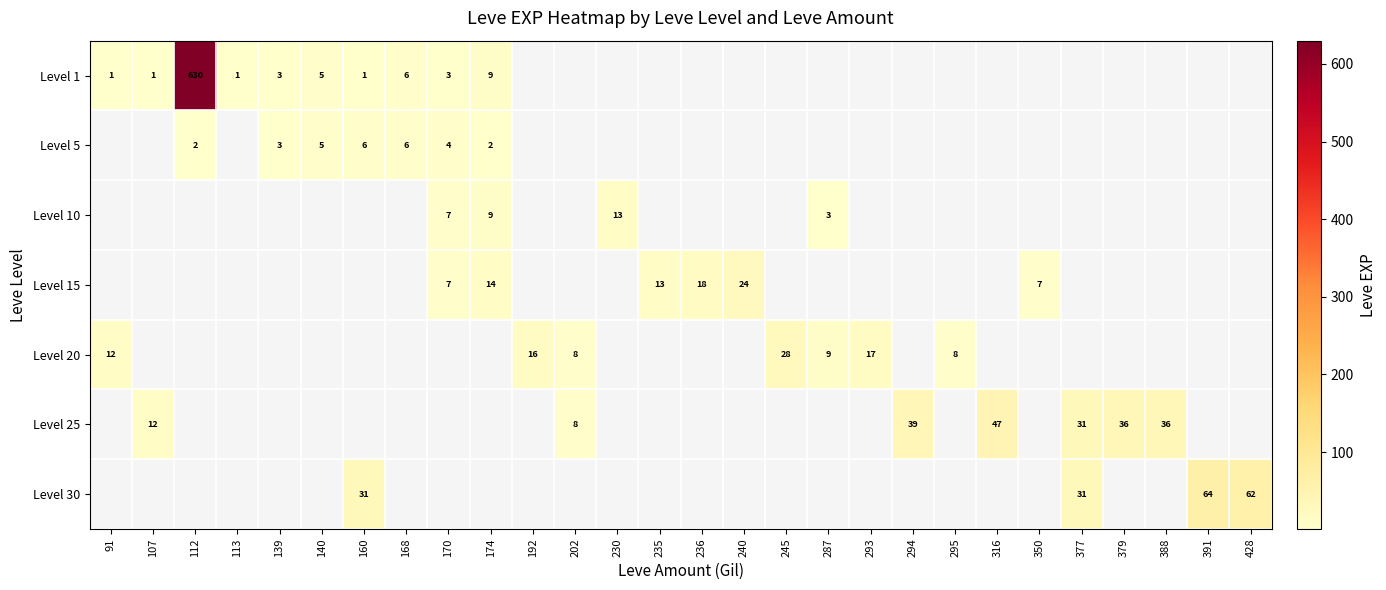

Is it true that Level 20 equals 16 at 192?

True